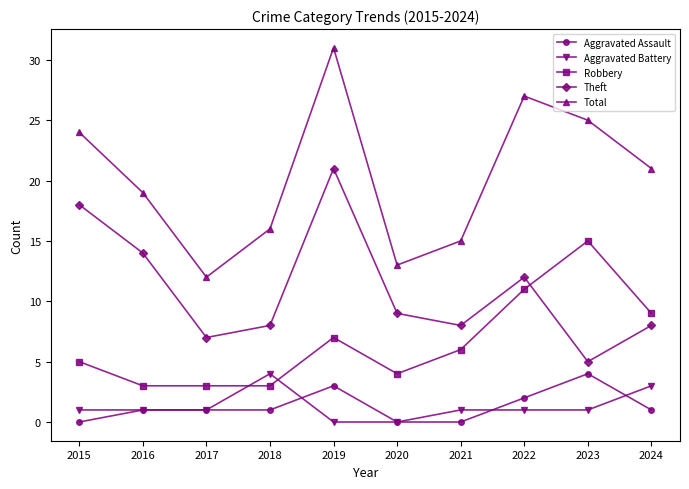

How many data points in Theft are less than 9?

5